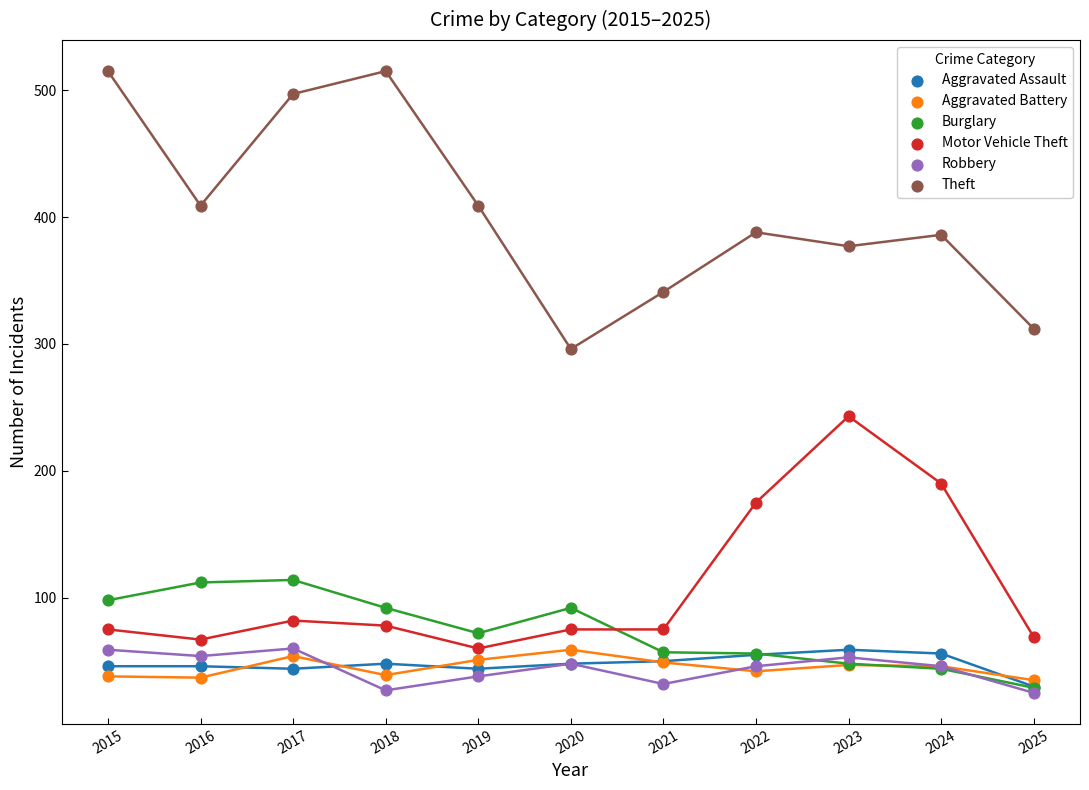

Which series reaches the maximum Y coordinate?

Theft